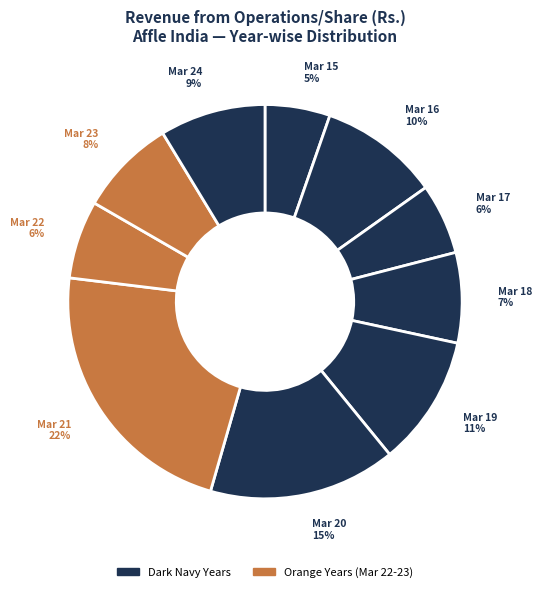

How many slices are in this pie chart?

10